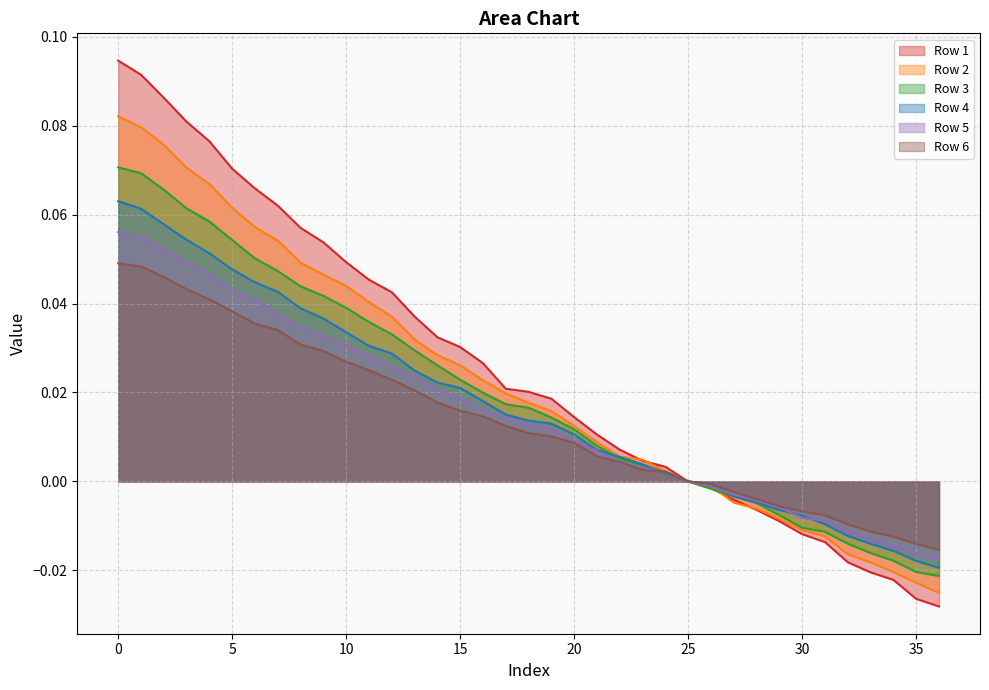

What is the maximum value shown in the chart?

0.1